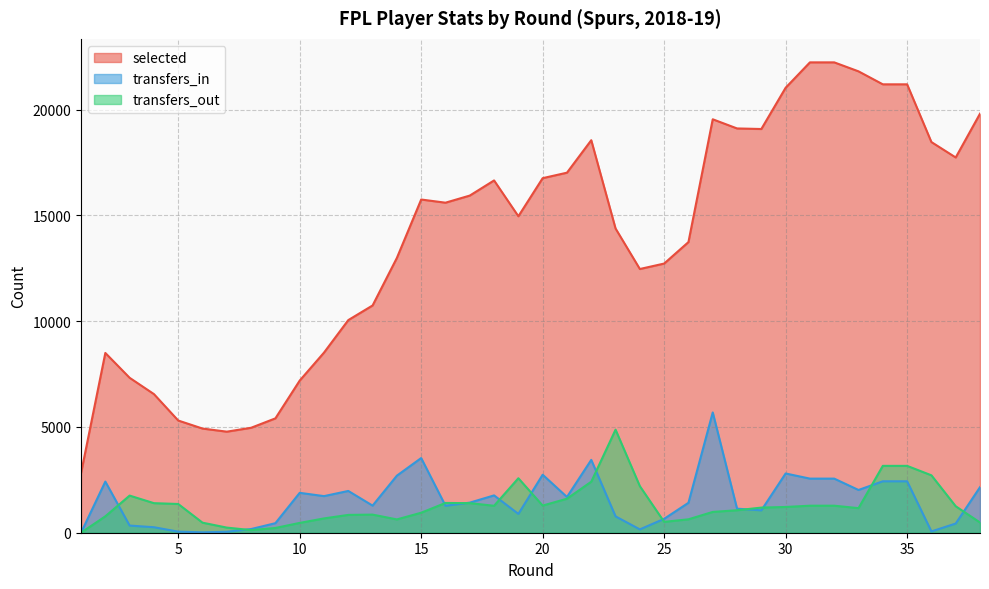

Reading right to left, transcribe all the data shown in this chart.

selected: 19804	17735	18463	21192	21192	21805	22230	22230	21030	19080	19107	19540	13736	12721	12464	14378	18551	17016	16757	14957	16650	15934	15598	15748	12989	10741	10049	8513	7190	5405	4960	4776	4923	5303	6552	7322	8496	2814
transfers_in: 2152	434	61	2431	2431	2020	2557	2557	2800	1057	1137	5684	1414	657	157	773	3443	1689	2741	889	1764	1422	1274	3529	2697	1281	1974	1730	1885	451	174	45	19	51	260	338	2417	0
transfers_out: 483	1251	2713	3160	3160	1162	1277	1277	1217	1188	1062	983	634	513	2201	4870	2411	1607	1283	2575	1273	1398	1407	945	629	856	842	676	464	225	124	242	475	1358	1397	1755	775	0